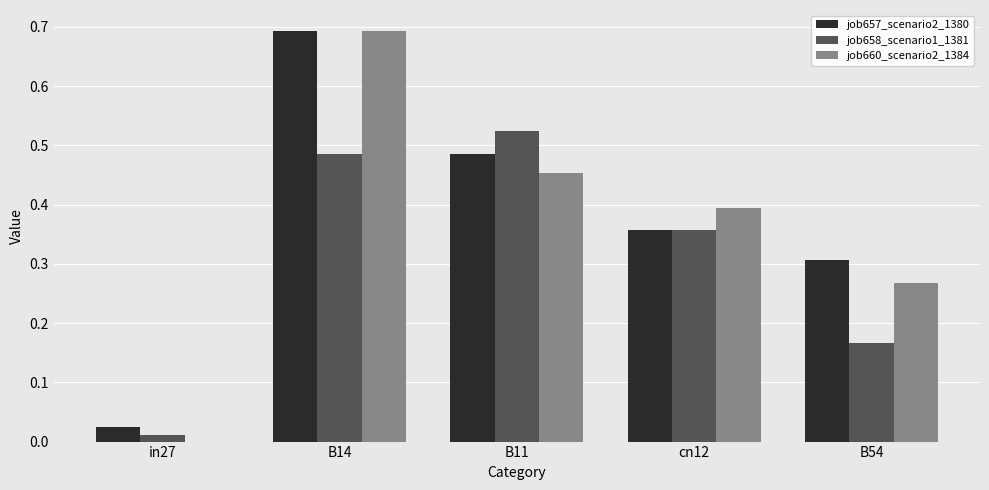

The value of job657_scenario2_1380 at cn12 is 0.6. True or false?

False